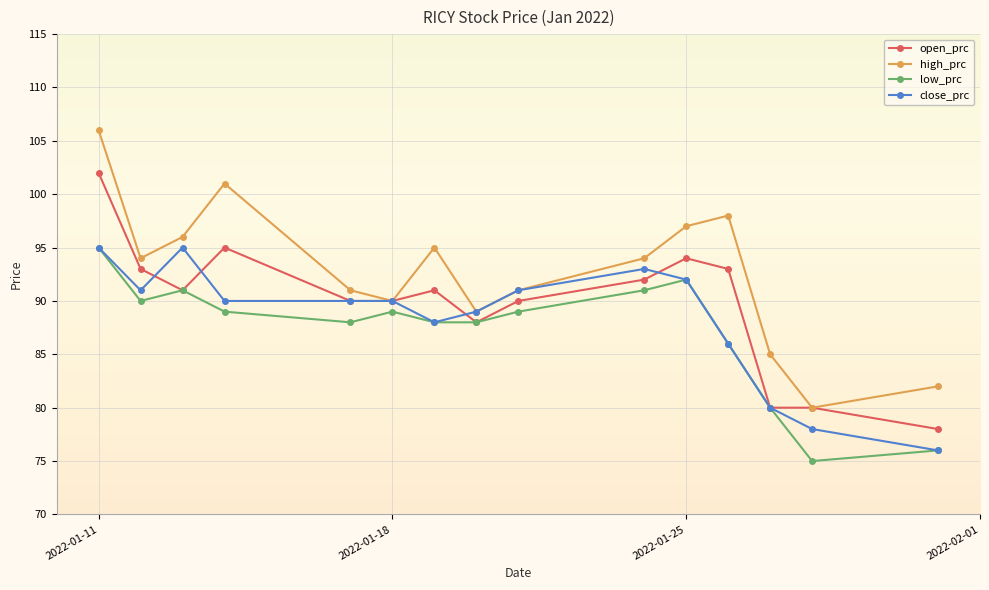

Which series has the largest range (max minus min)?

high_prc